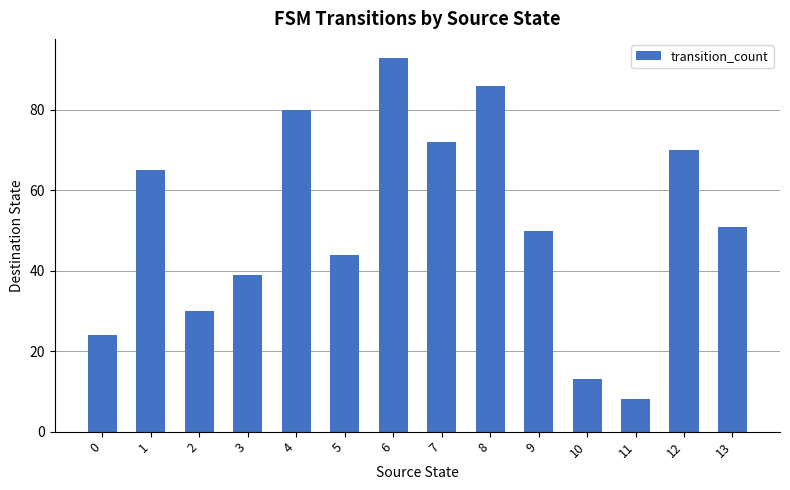

Reading left to right, transcribe all the data shown in this chart.

24	65	30	39	80	44	93	72	86	50	13	8	70	51